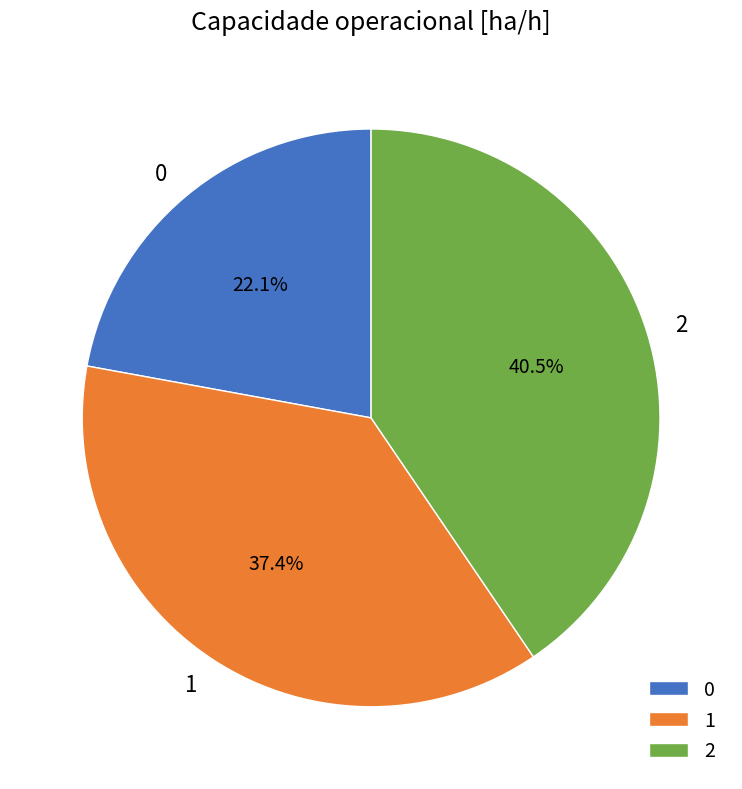

To the nearest percent, what is the difference between the largest and smallest slice percentages?

18%